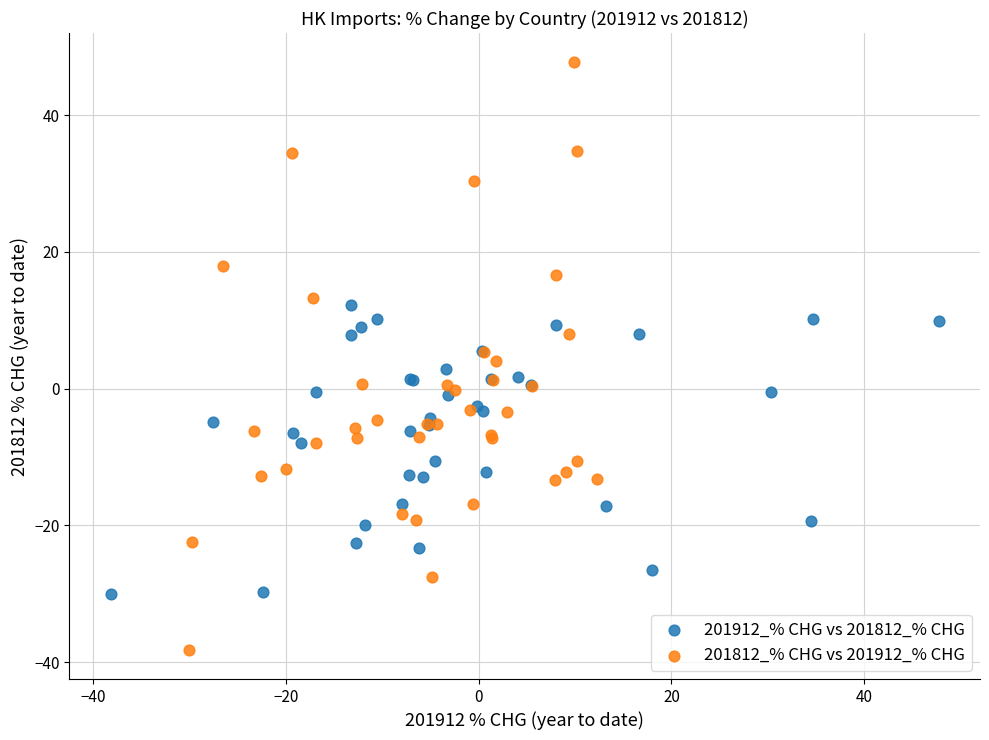

Which series reaches the minimum Y coordinate?

201812_% CHG vs 201912_% CHG